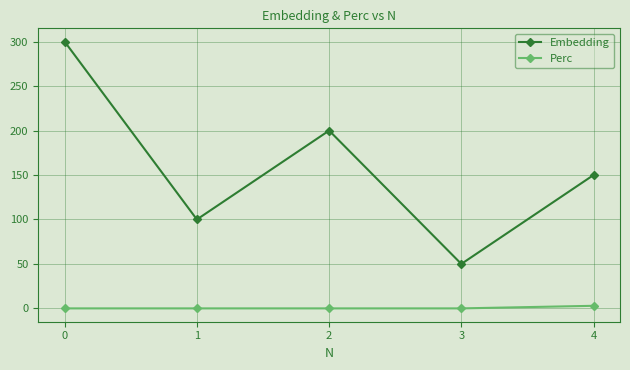

Count the Embedding values in the range 100 to 200.

3